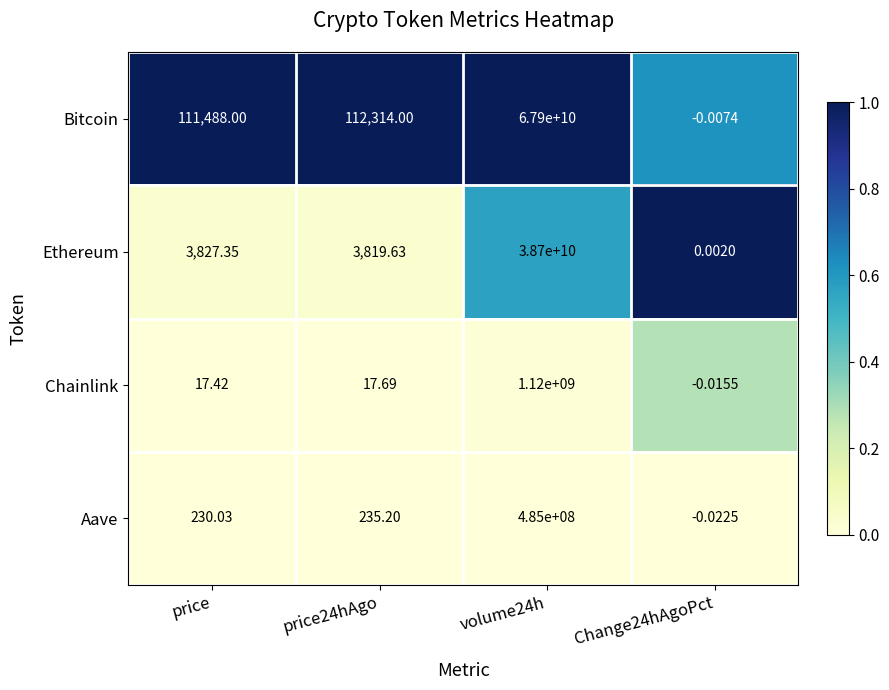

Rank the series by their maximum value, from highest to lowest.

Bitcoin, Ethereum, Chainlink, Aave